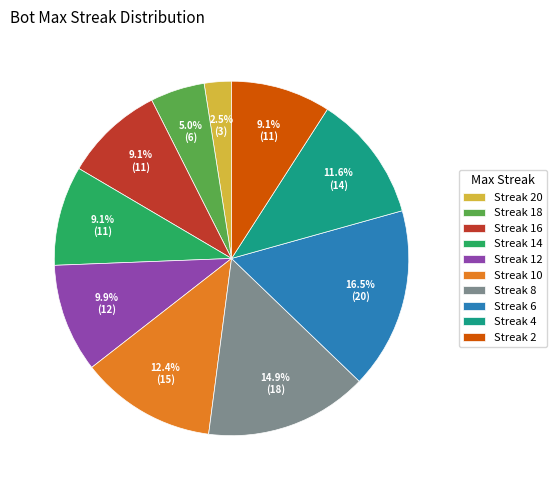

Which category has the biggest portion of the pie?

Streak 6